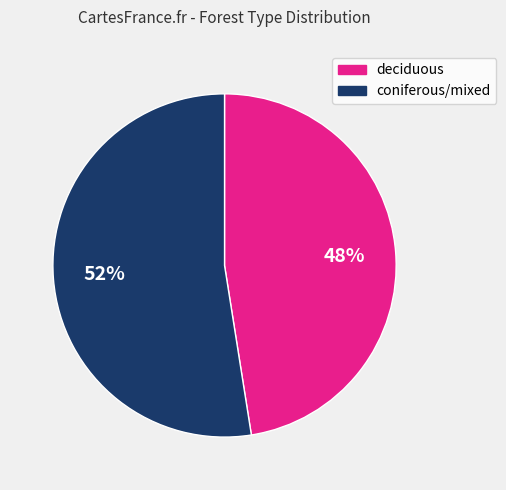

Is it true that deciduous is 48% of the pie?

True